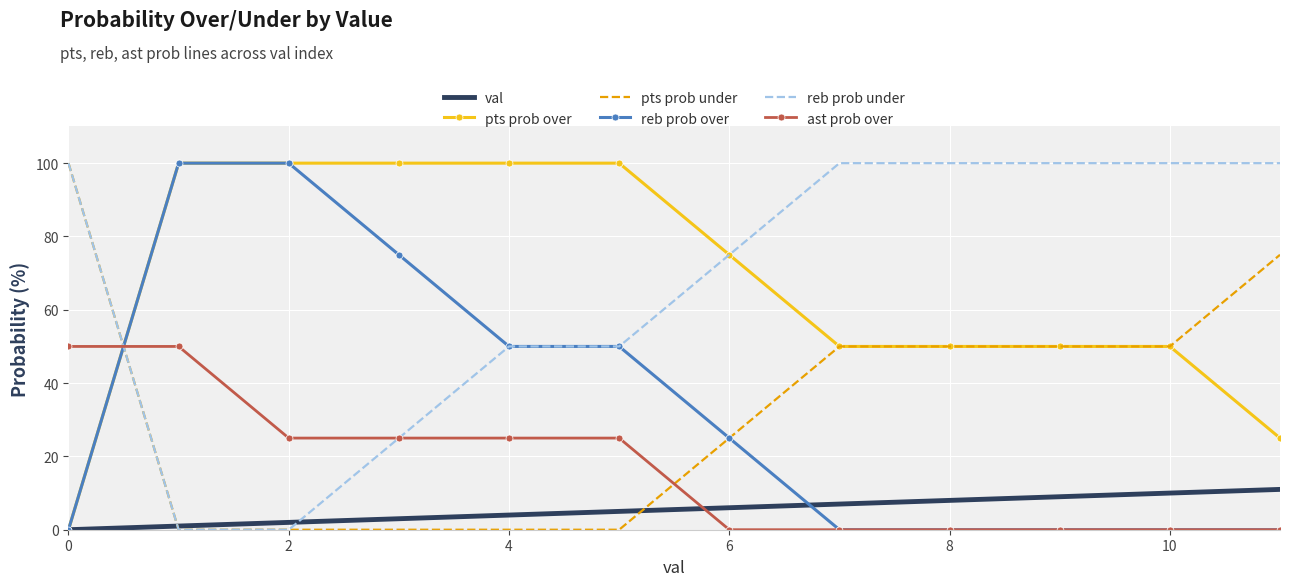

What is the greatest value displayed?

100